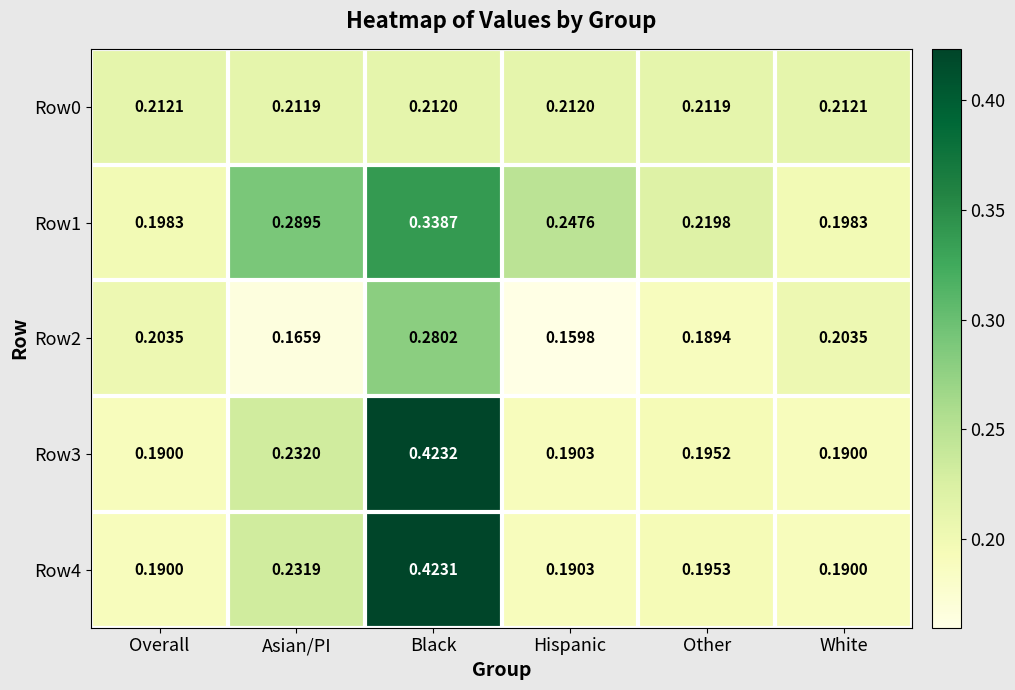

Is the value of Row3 at Other greater than the value of Row1 at Other?

No